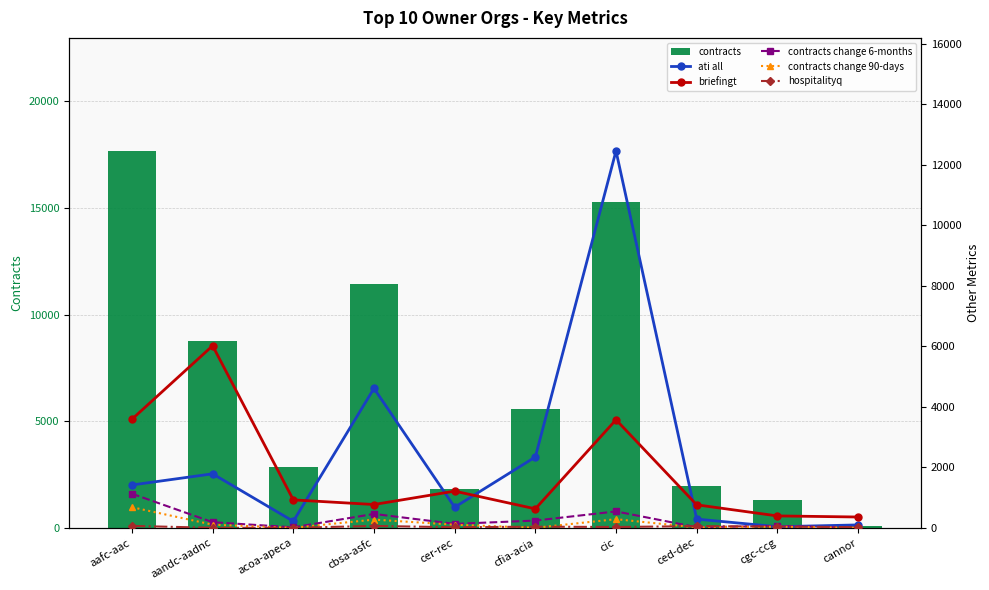

Which has a higher value, cer-rec or aafc-aac?

aafc-aac